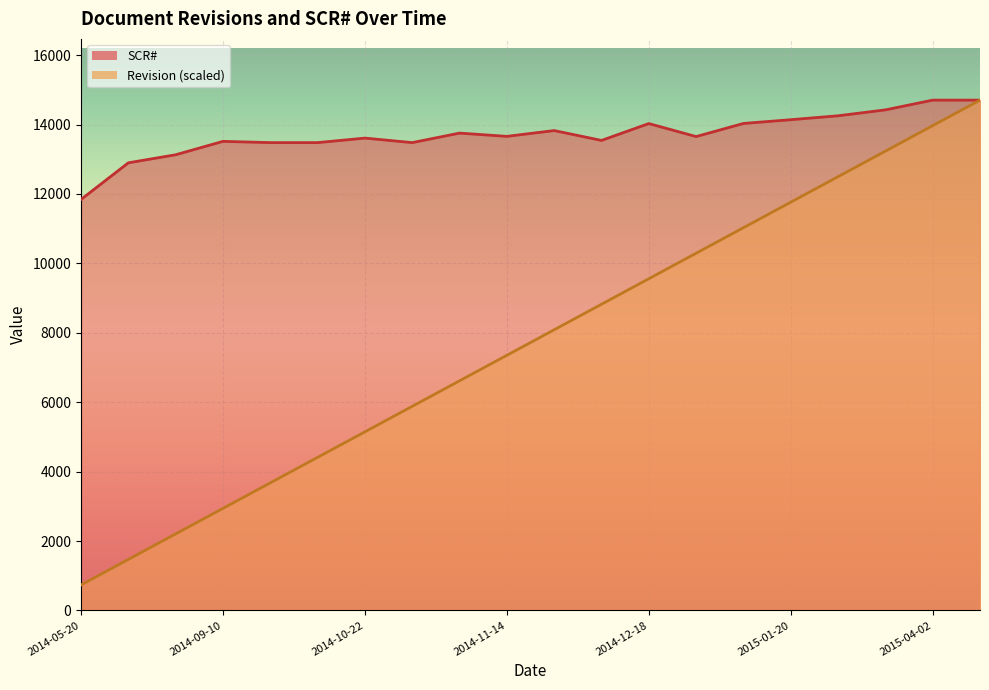

How many lines are shown in the chart?

2